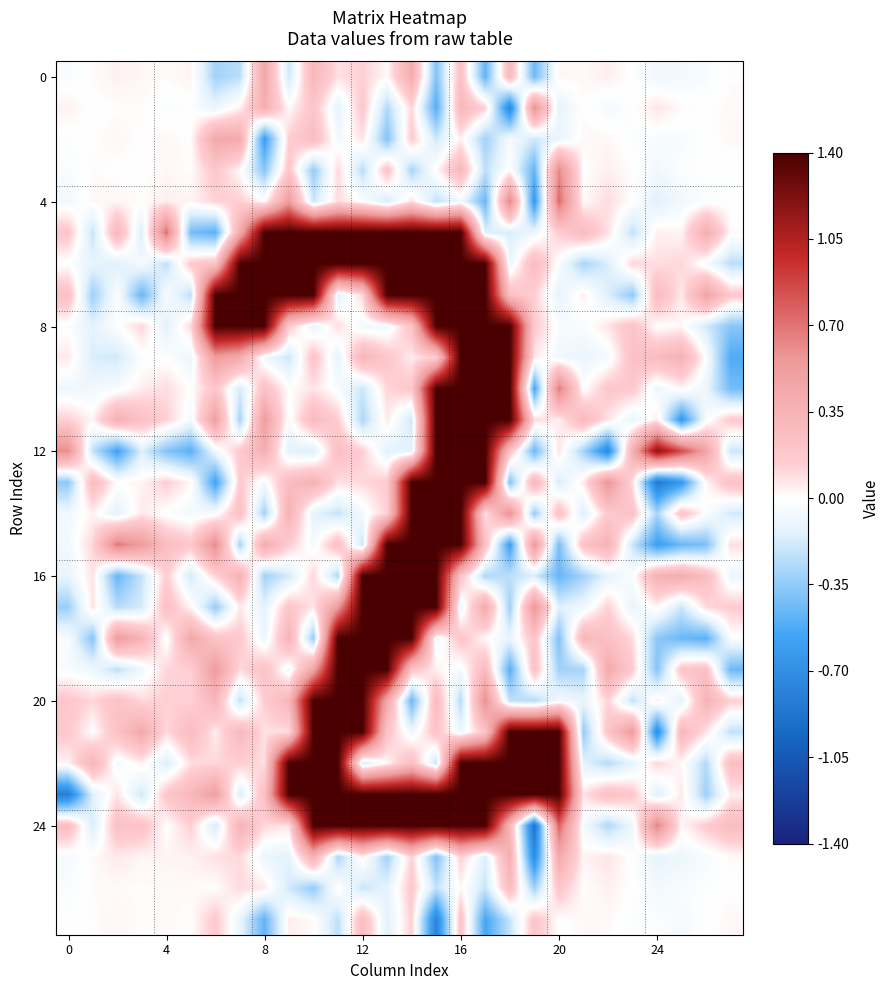

Which series has the largest range (max minus min)?

24